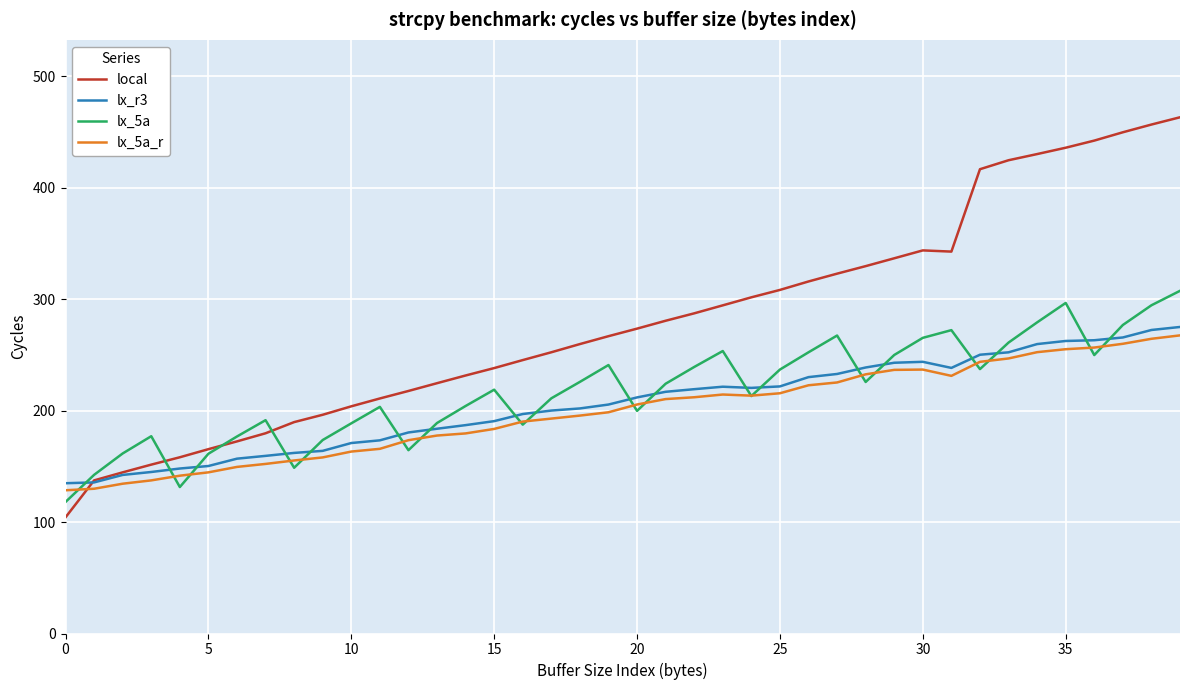

Which series has the largest total across all categories?

local